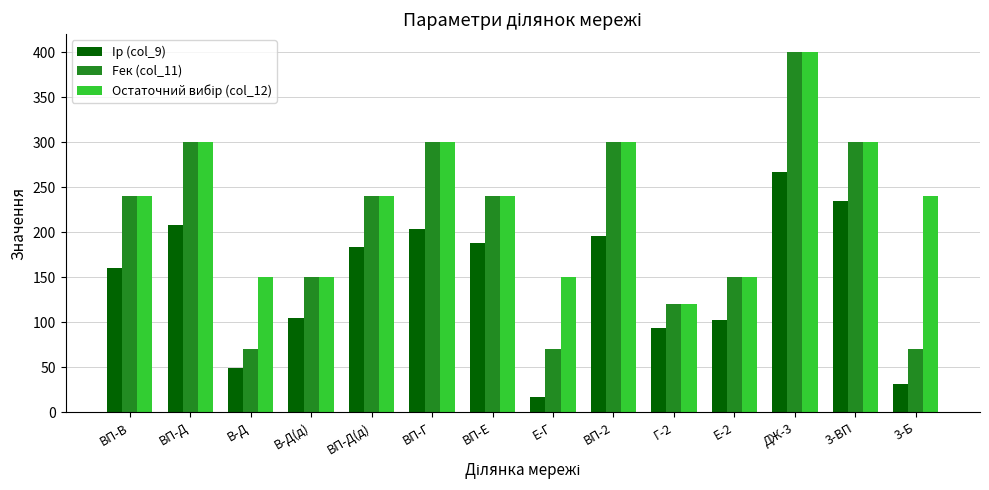

How many bars are there in each group?

3